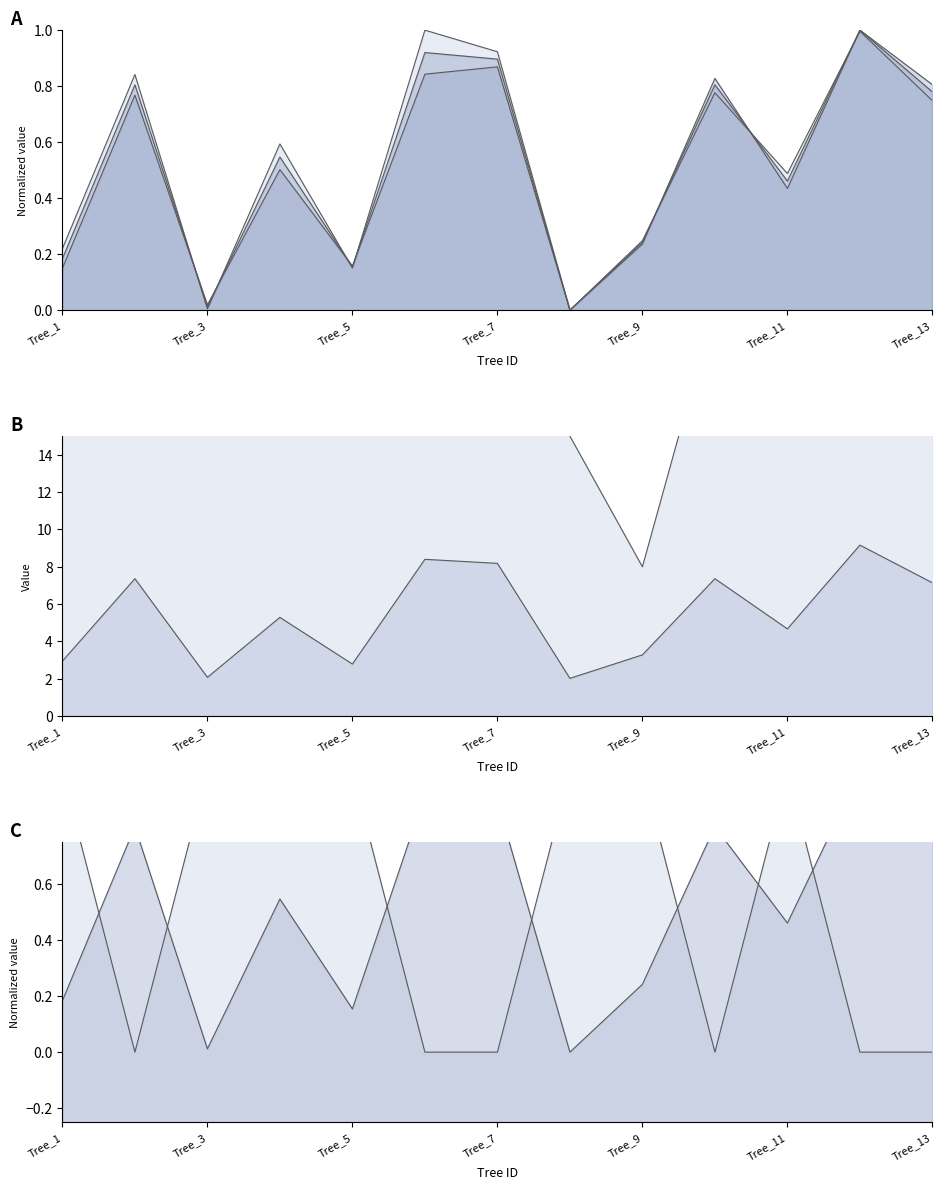

What is the value of the dbh_1 point at the 4th from the left?

0.6